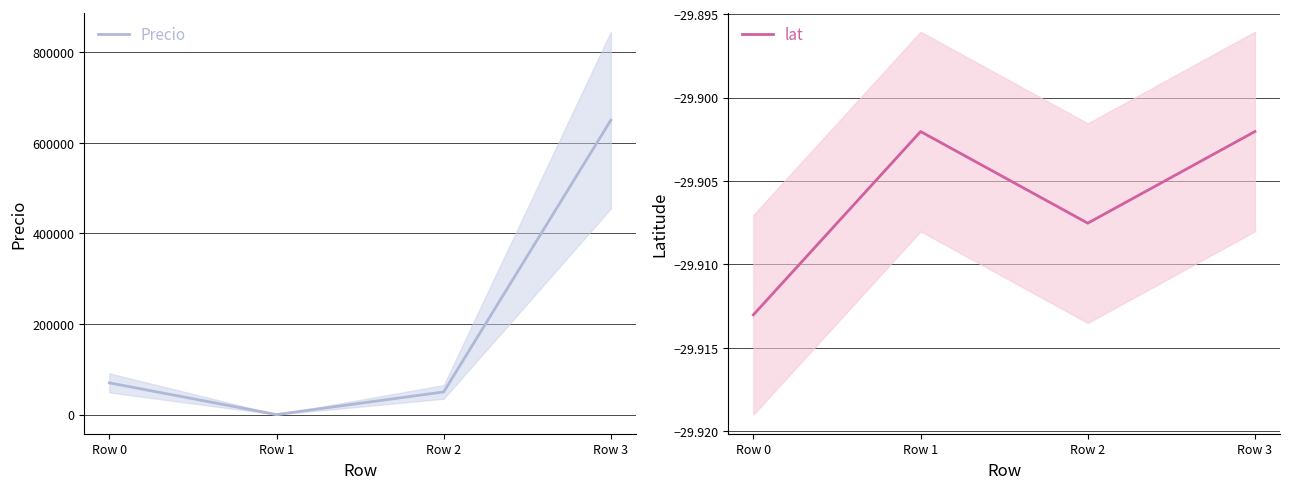

True or false: lat has more than 1 interior local peaks.

False